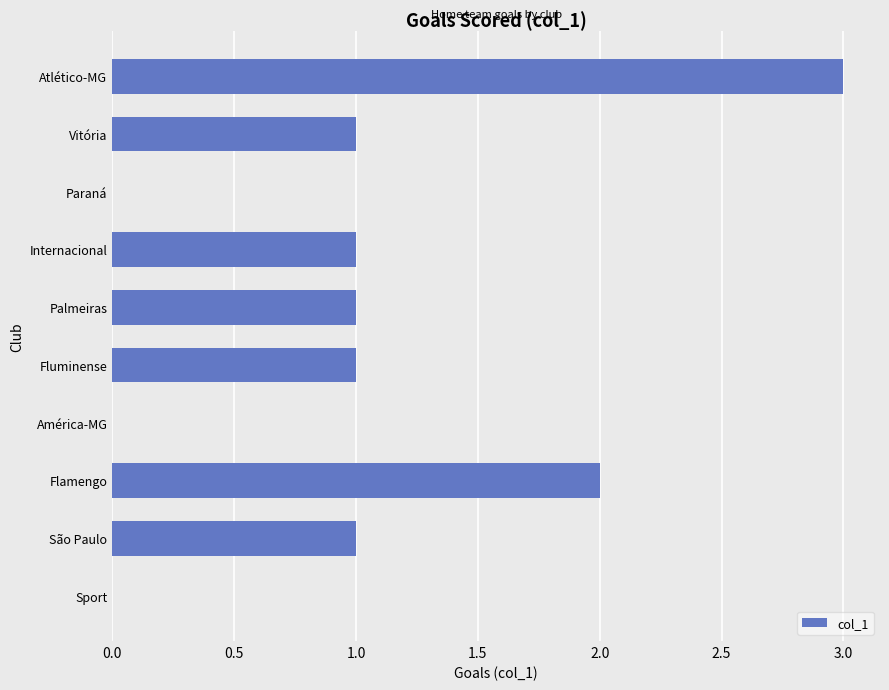

Approximately how many times larger is the value at Vitória compared to Fluminense?

1.0